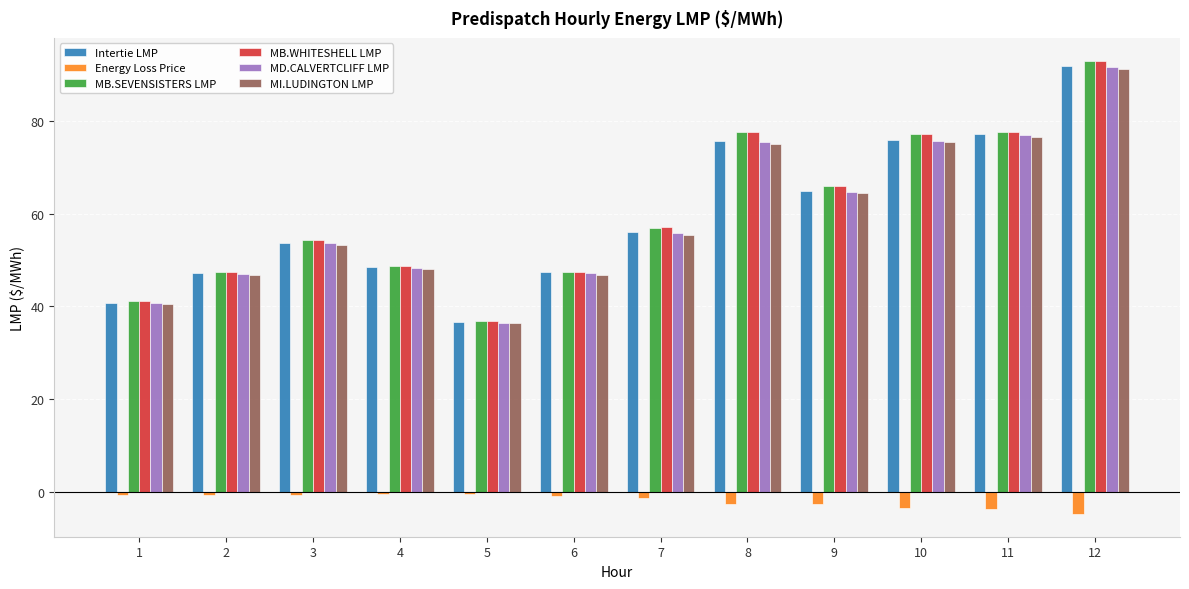

How many bars are there in each group?

6